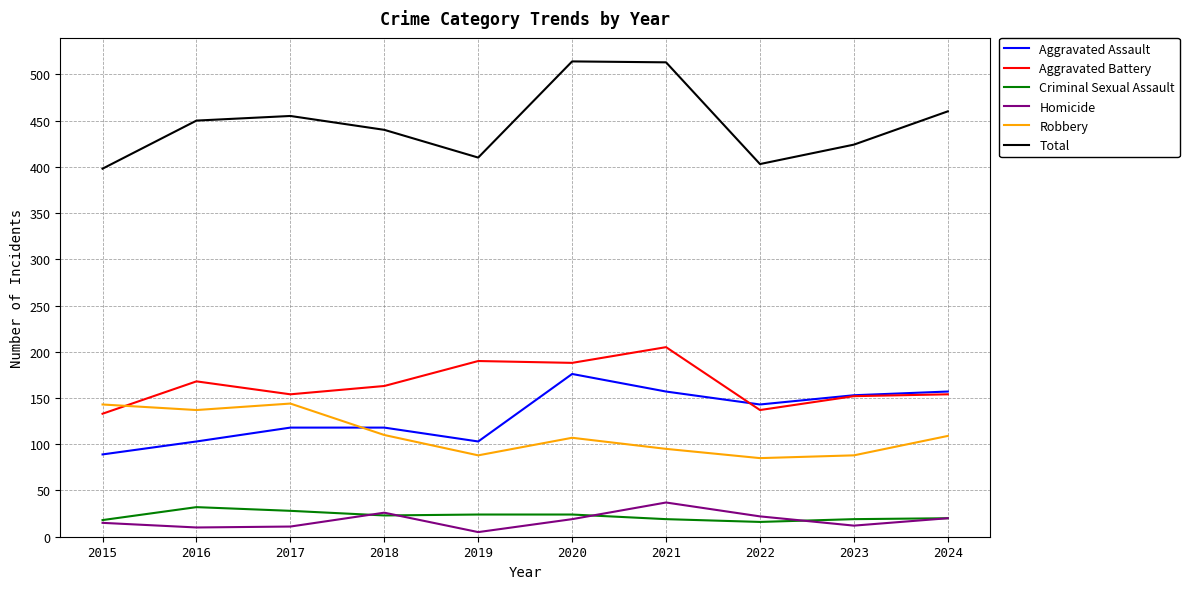

True or false: Aggravated Assault and Homicide cross at least once.

False